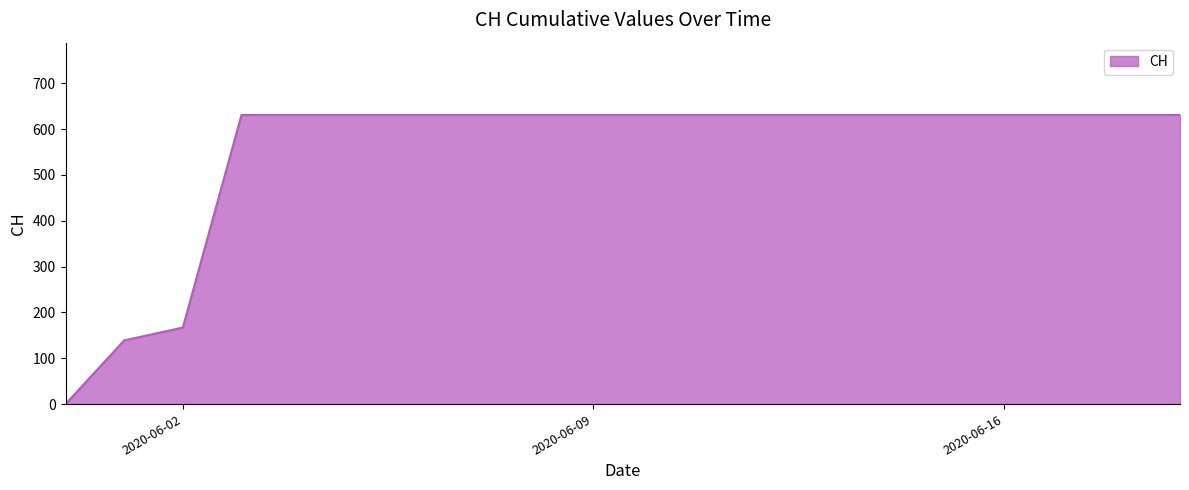

Reading left to right, what are all the values shown in this chart?

0	139	167	631	631	631	631	631	631	631	631	631	631	631	631	631	631	631	631	631